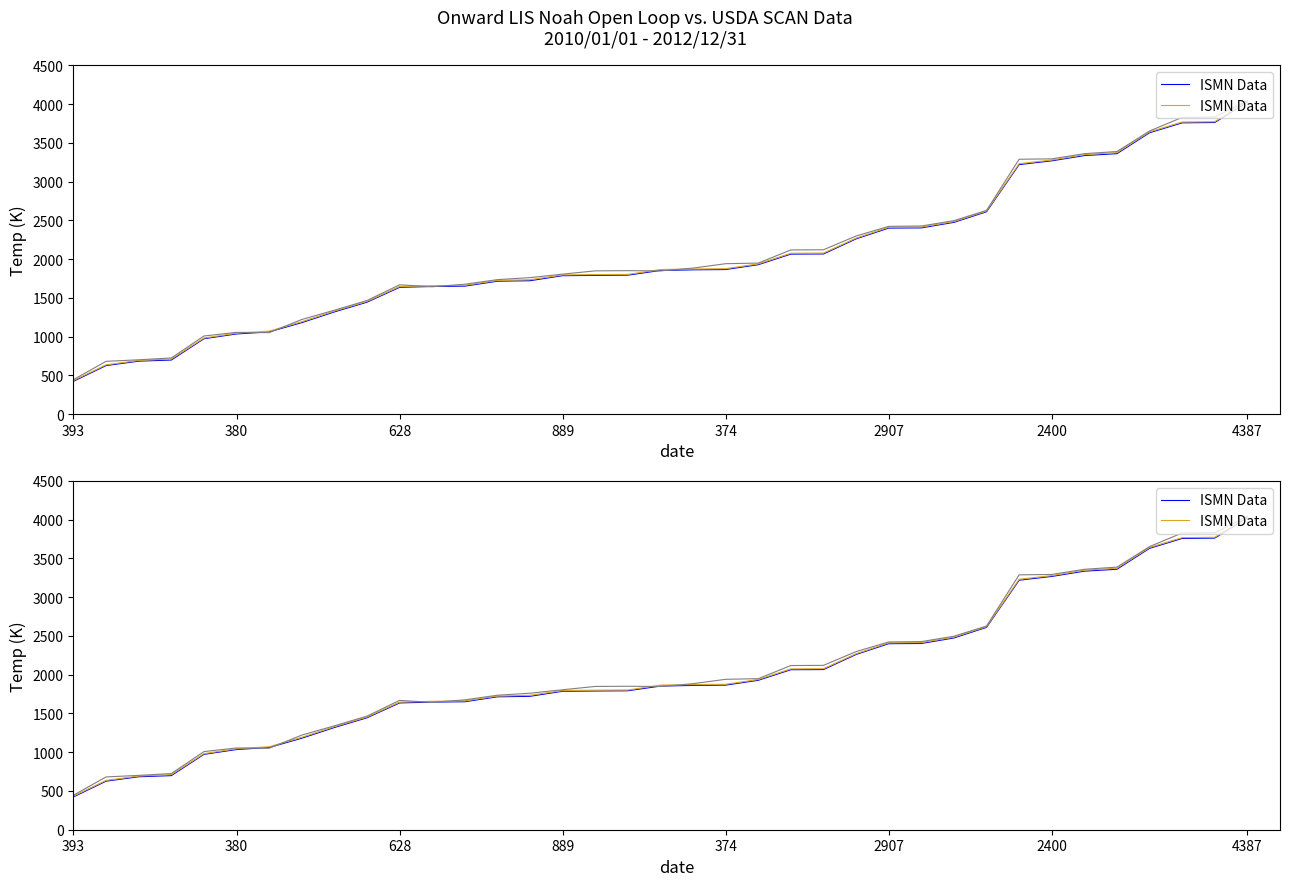

What is the label of the 32nd point from the left?

31